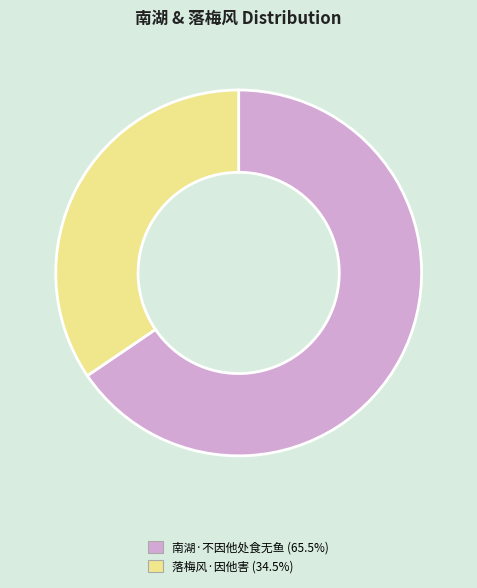

Approximately how many times larger is the value at 落梅风·因他害 compared to 南湖·不因他处食无鱼?

0.5